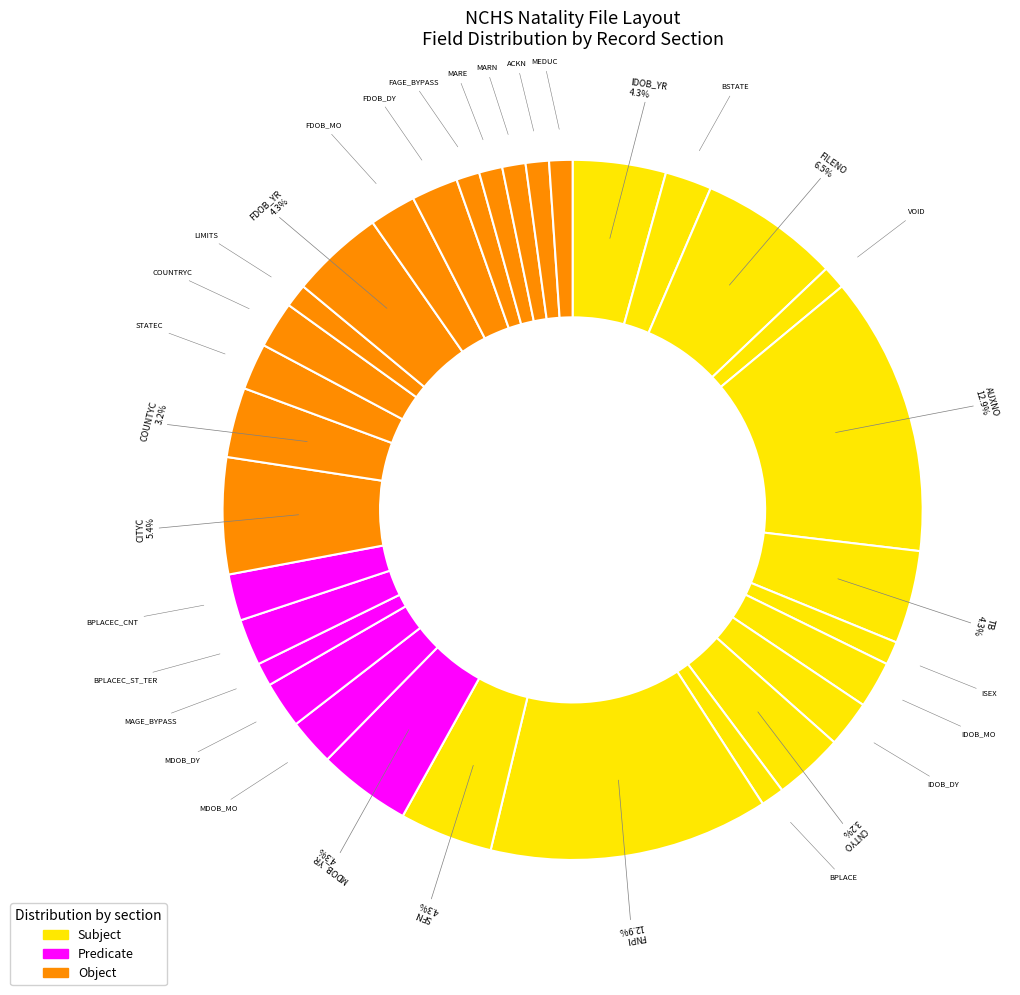

Does TB account for over 50% of the chart?

No